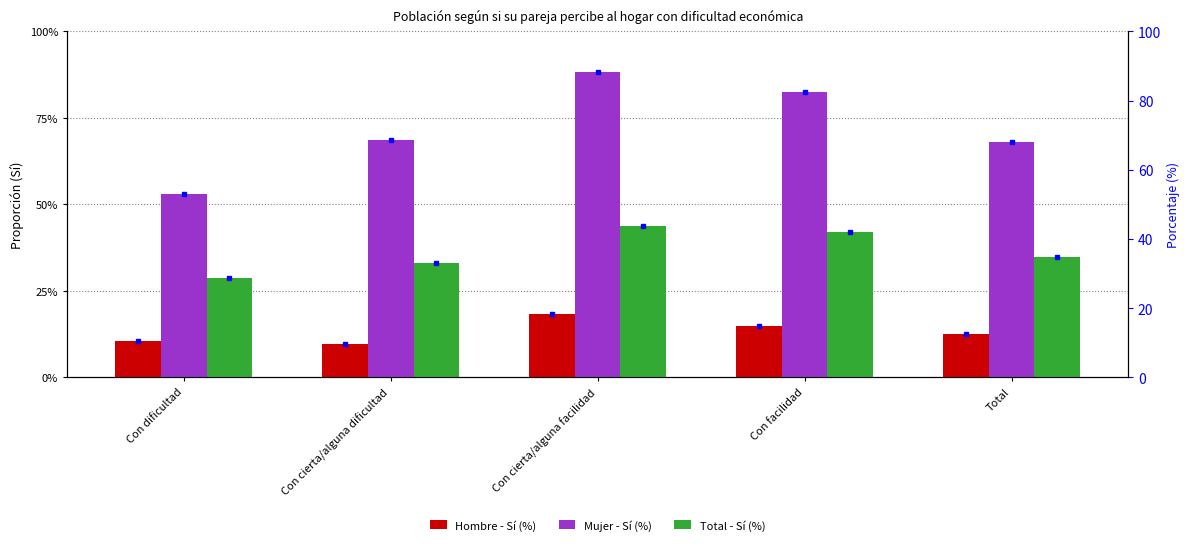

Is it true that Total - Sí (%) equals 0.1 at Total?

False